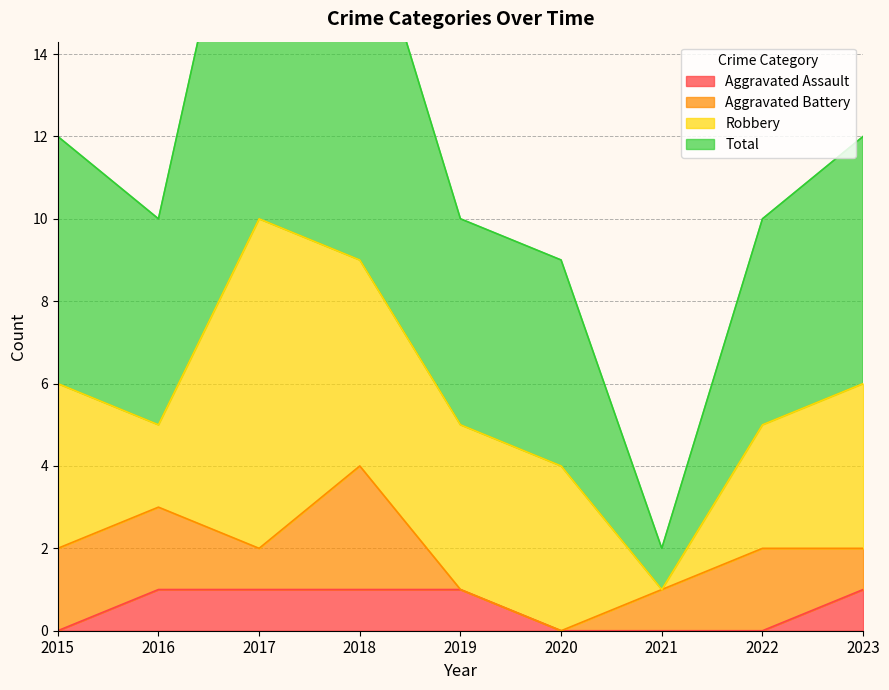

Does the chart have visible grid lines?

Yes